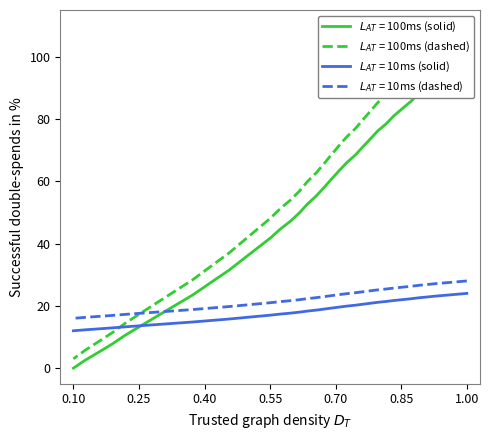

Is it true that the value at 37 is 15.2?

False